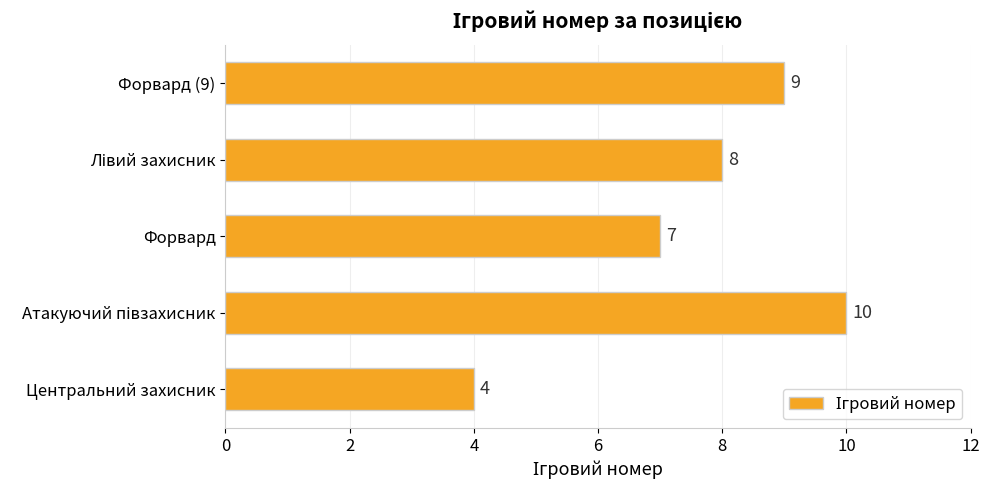

Are the bars grouped side by side (vs. stacked)?

No